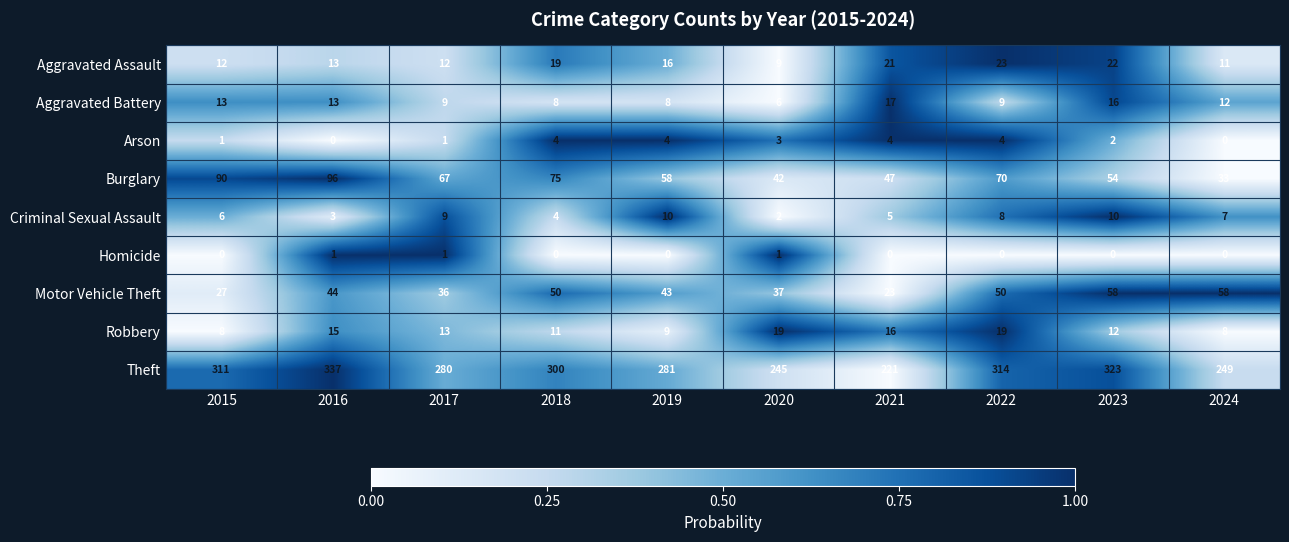

What is the sum of all Homicide values?

3